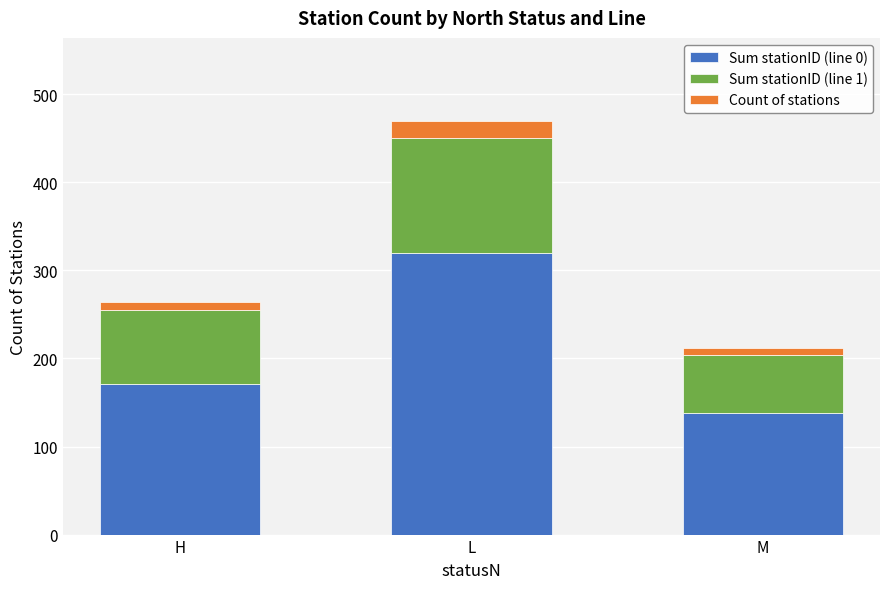

List the labels in order of Sum stationID (line 0) value, smallest first.

M, H, L